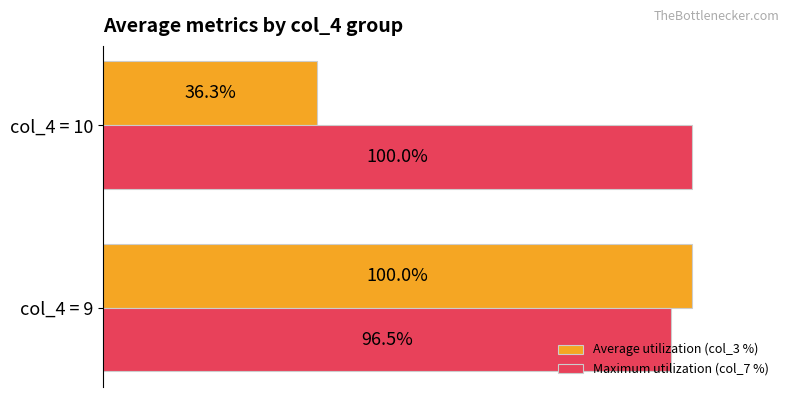

At which label is Average utilization (col_3 %) closest to 68?

col_4 = 10